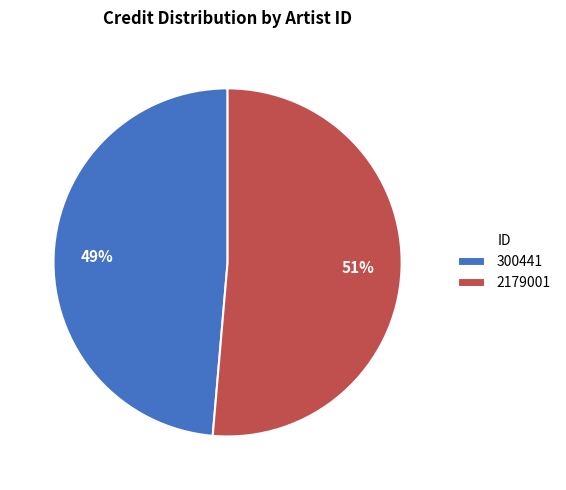

Which slice is the largest?

2179001